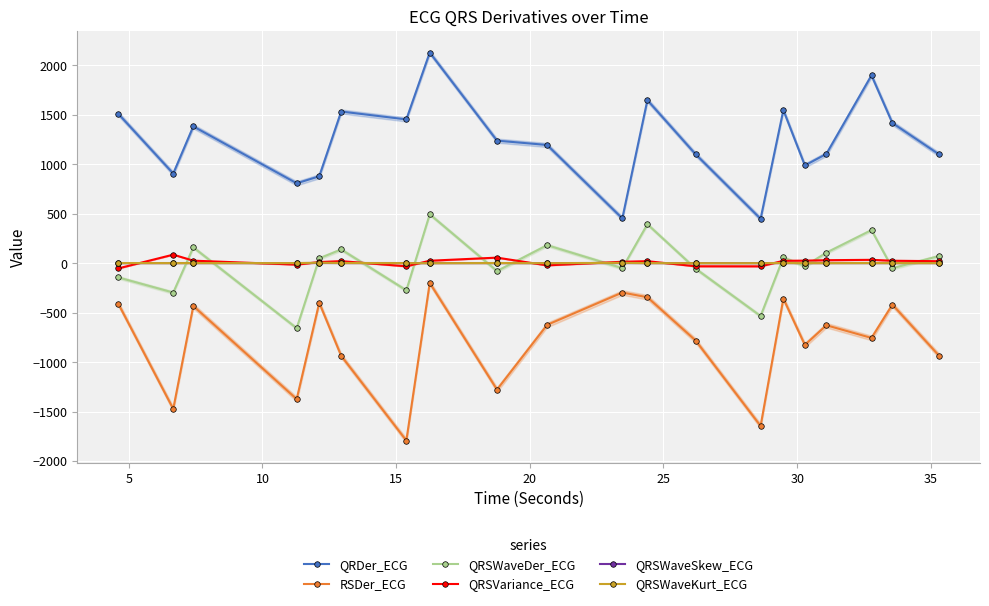

What is the smallest value displayed?

-1793.6